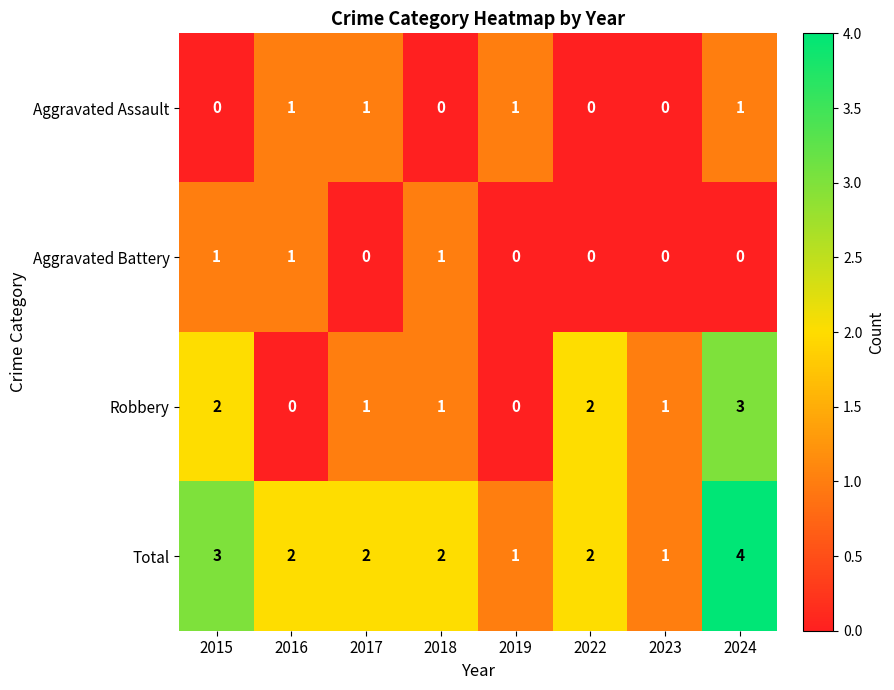

What is the difference between the maximum and minimum values in the Total series?

3